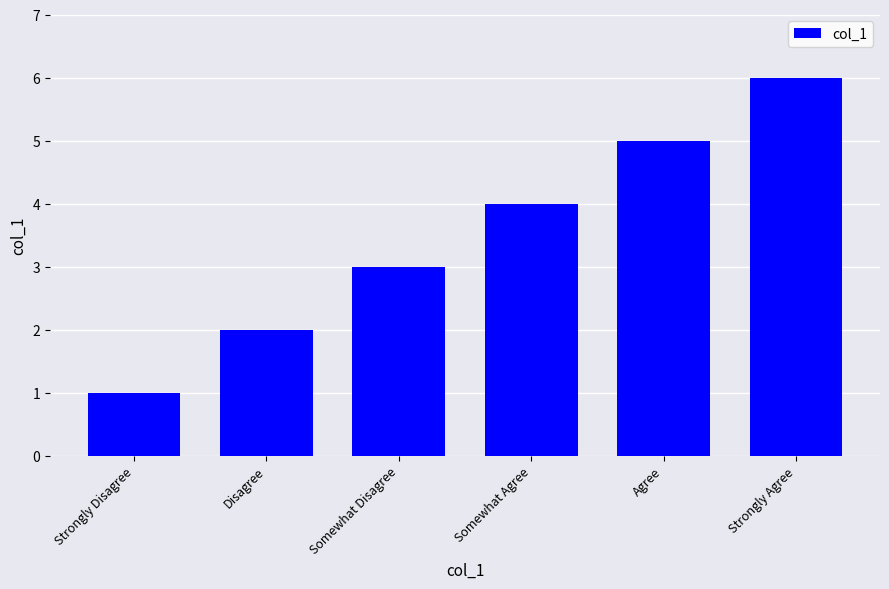

What is the change in value from Somewhat Agree to Agree?

+1